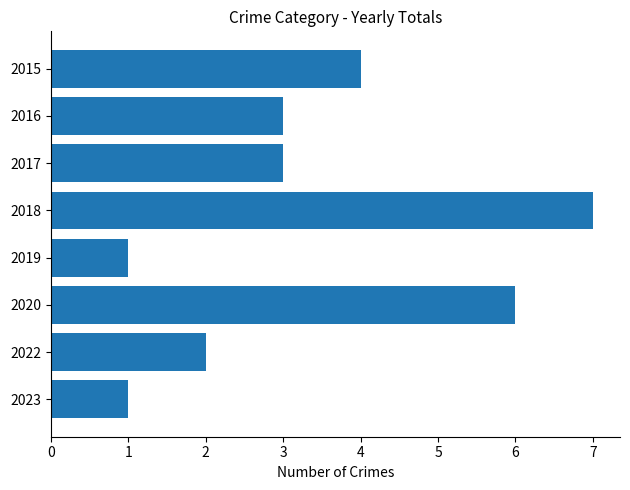

Reading top to bottom, extract all data points from this chart.

2015=4	2016=3	2017=3	2018=7	2019=1	2020=6	2022=2	2023=1